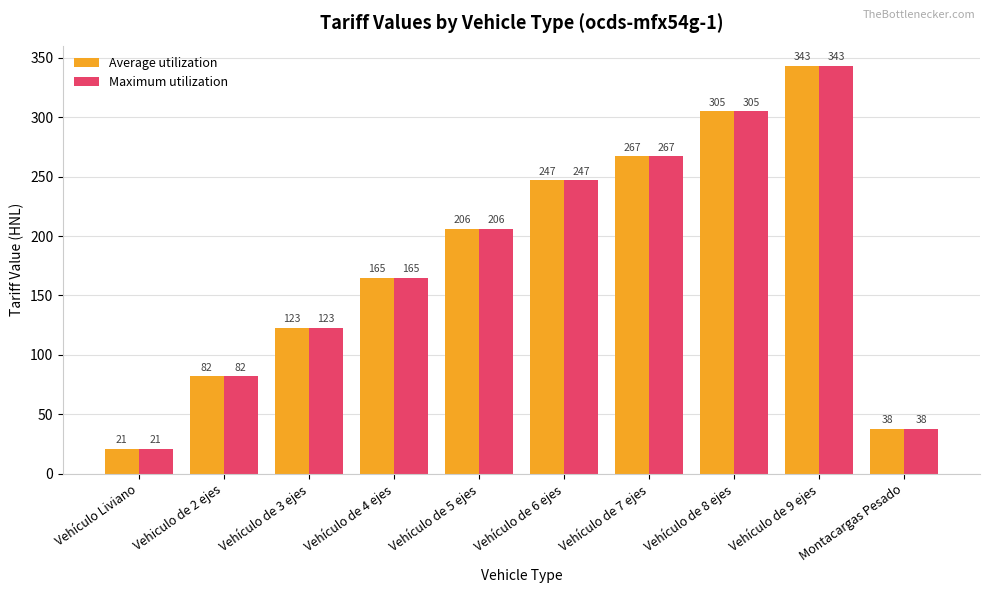

How many bars are there in total?

20